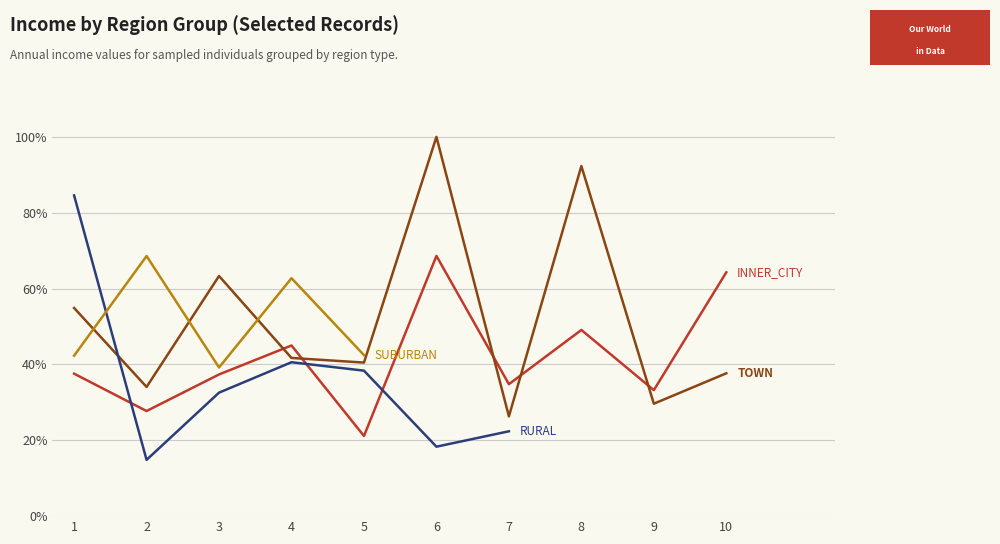

Where is INNER_CITY nearest to the value 44?

4